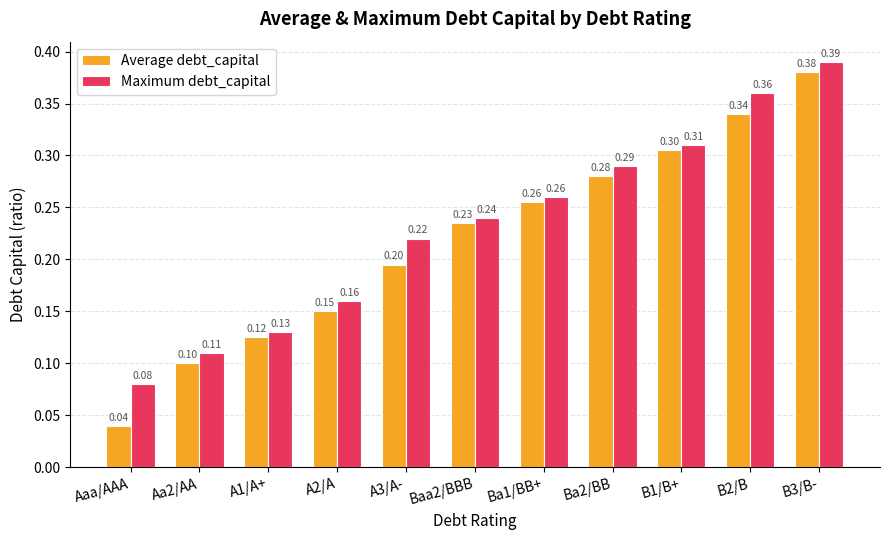

Does the chart contain any negative values?

No